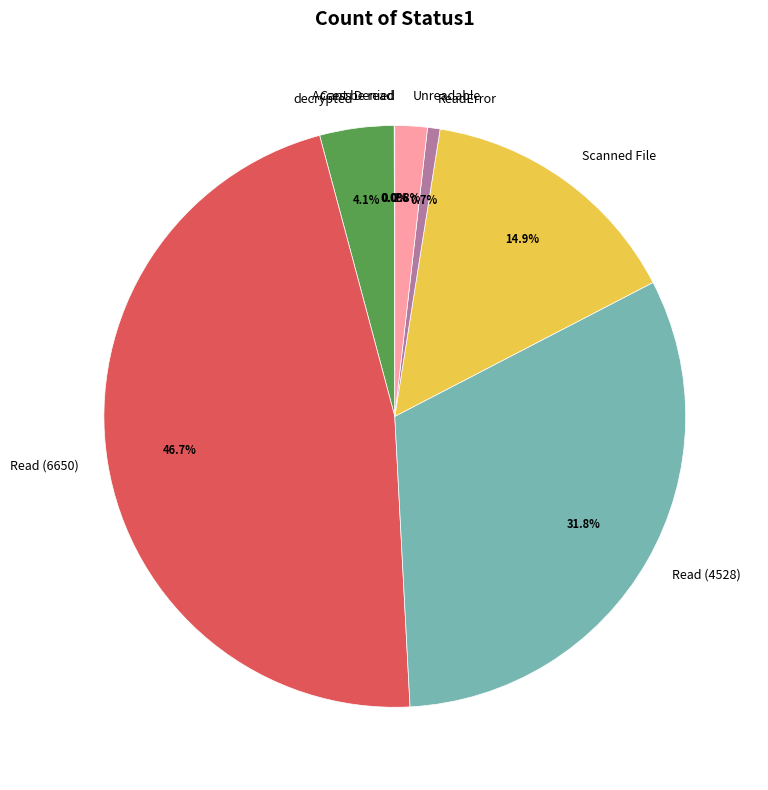

How much of the chart is everything except Scanned File?

85.1%